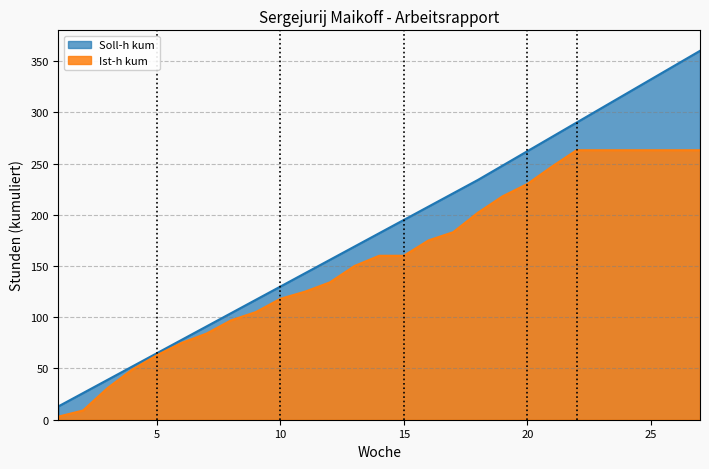

True or false: Soll-h kum and Ist-h kum cross at least once.

False